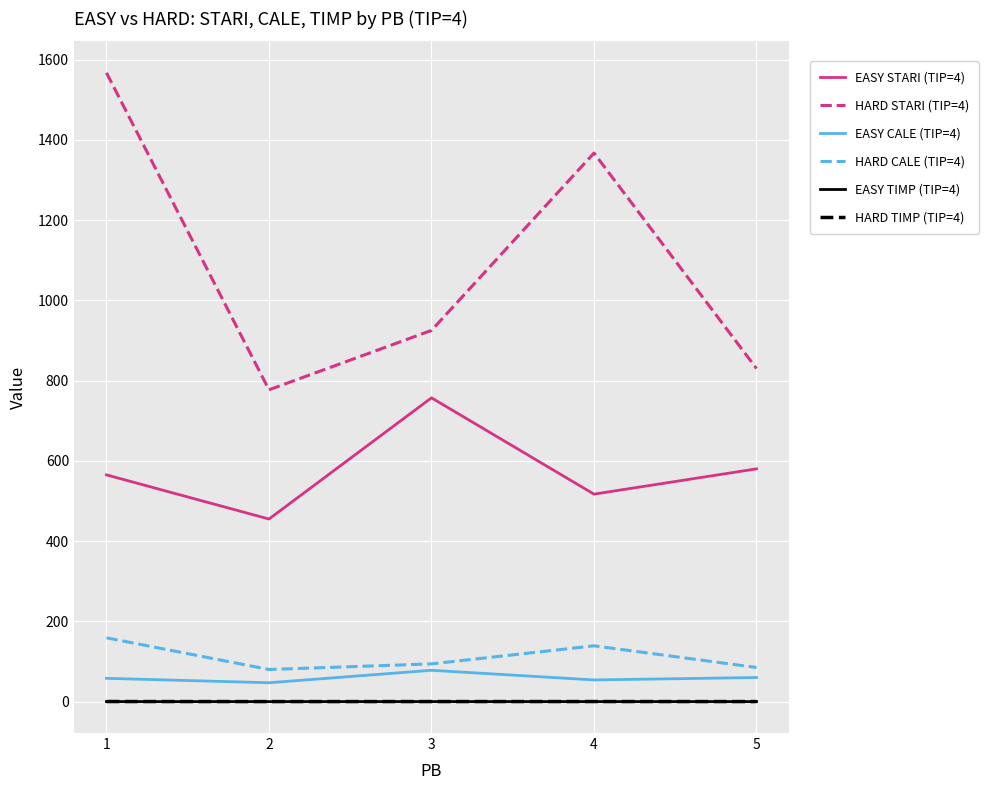

At how many categories does at least one series exceed 263?

5